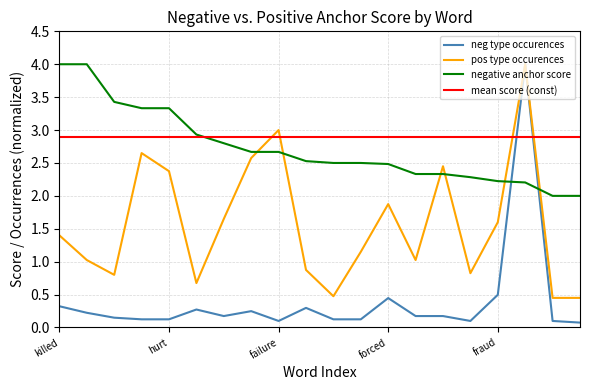

True or false: pos type occurences and mean score (const) cross at least once.

True